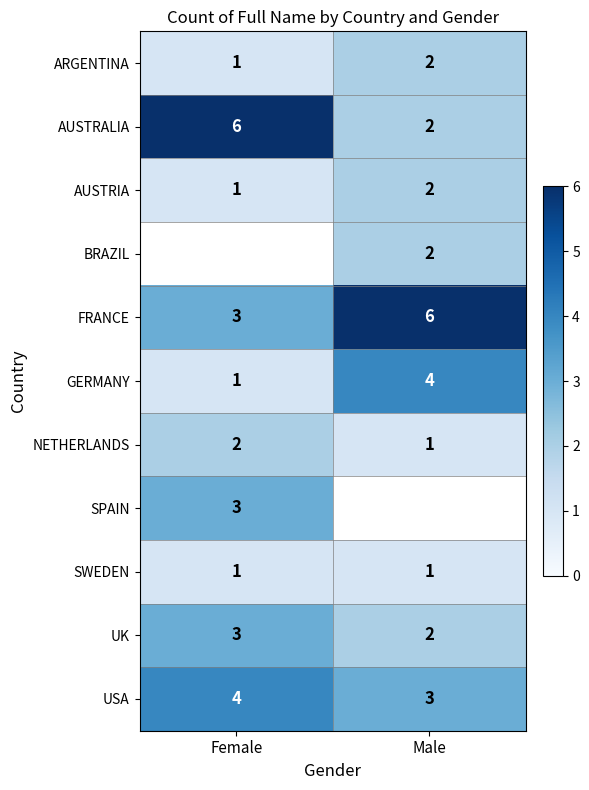

What is the maximum value for USA?

4